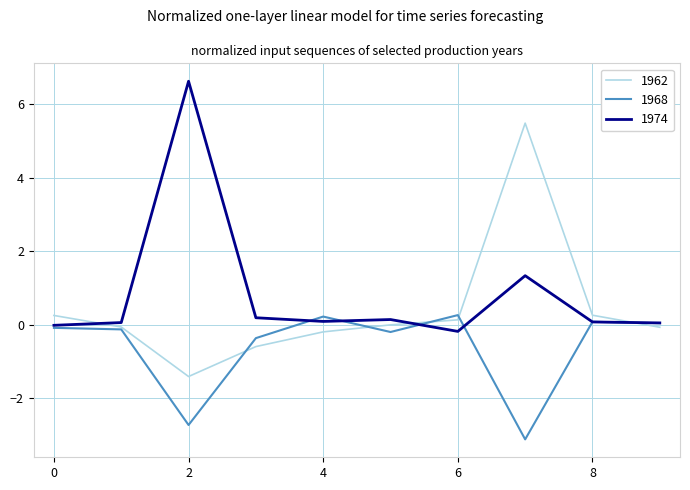

What is the maximum value for 1962?

5.5